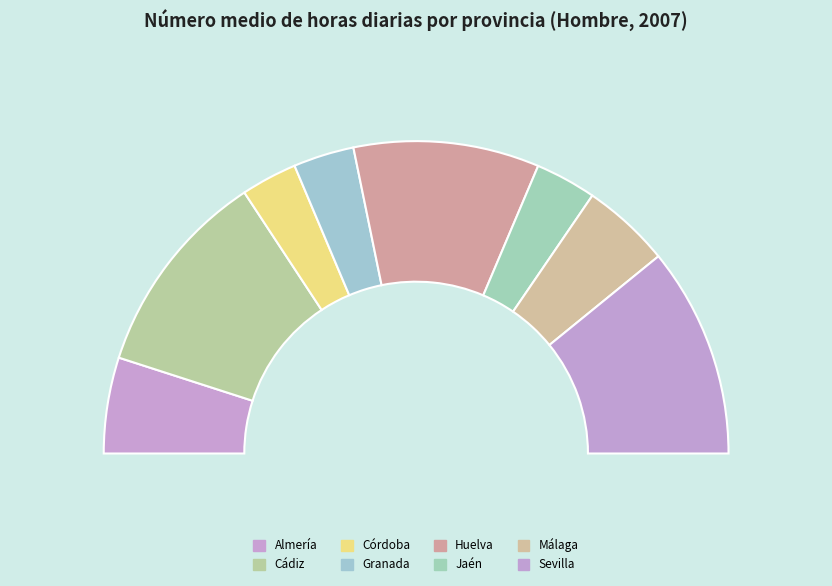

Is it true that Málaga is 24% of the pie?

False